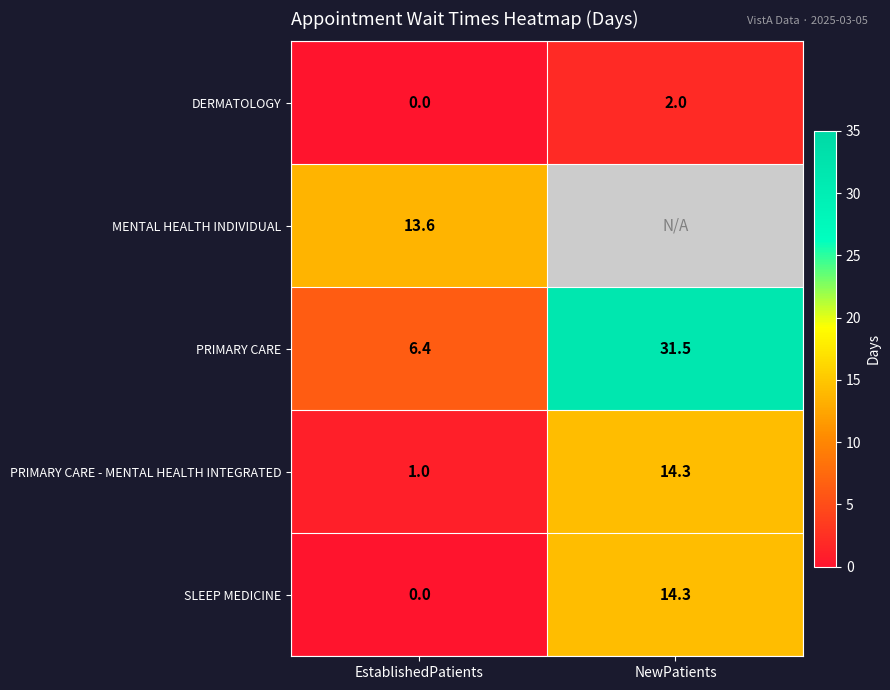

The value of PRIMARY CARE - MENTAL HEALTH INTEGRATED at NewPatients is 7.5. True or false?

False